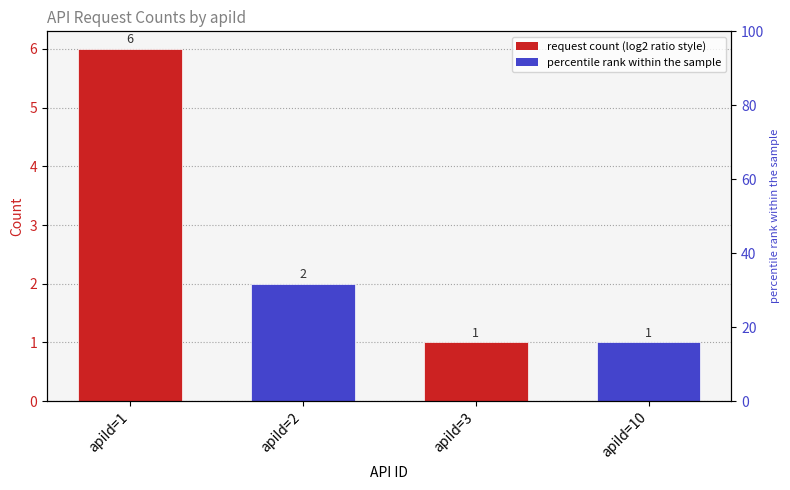

Reading right to left, list all the values displayed in this chart.

1	1	2	6